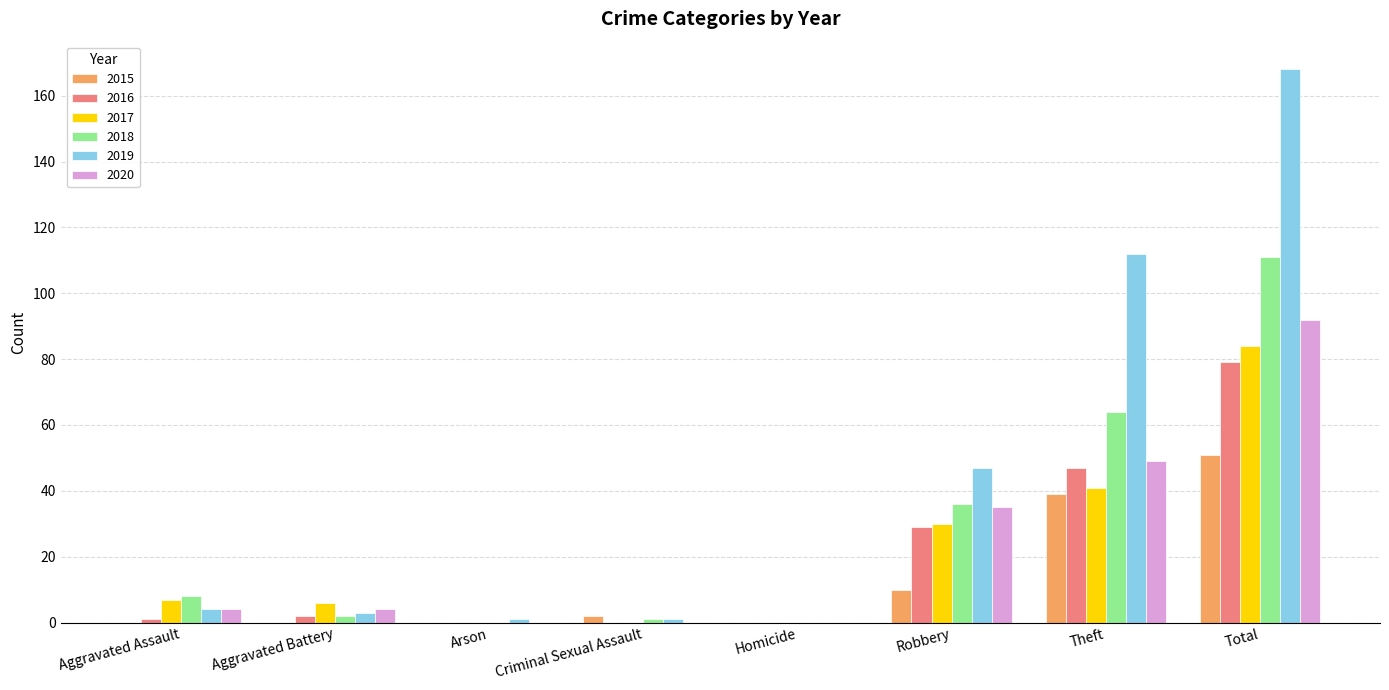

Reading left to right, list all the values displayed in this chart.

2015: Aggravated Assault=0	Aggravated Battery=0	Arson=0	Criminal Sexual Assault=2	Homicide=0	Robbery=10	Theft=39	Total=51
2016: Aggravated Assault=1	Aggravated Battery=2	Arson=0	Criminal Sexual Assault=0	Homicide=0	Robbery=29	Theft=47	Total=79
2017: Aggravated Assault=7	Aggravated Battery=6	Arson=0	Criminal Sexual Assault=0	Homicide=0	Robbery=30	Theft=41	Total=84
2018: Aggravated Assault=8	Aggravated Battery=2	Arson=0	Criminal Sexual Assault=1	Homicide=0	Robbery=36	Theft=64	Total=111
2019: Aggravated Assault=4	Aggravated Battery=3	Arson=1	Criminal Sexual Assault=1	Homicide=0	Robbery=47	Theft=112	Total=168
2020: Aggravated Assault=4	Aggravated Battery=4	Arson=0	Criminal Sexual Assault=0	Homicide=0	Robbery=35	Theft=49	Total=92